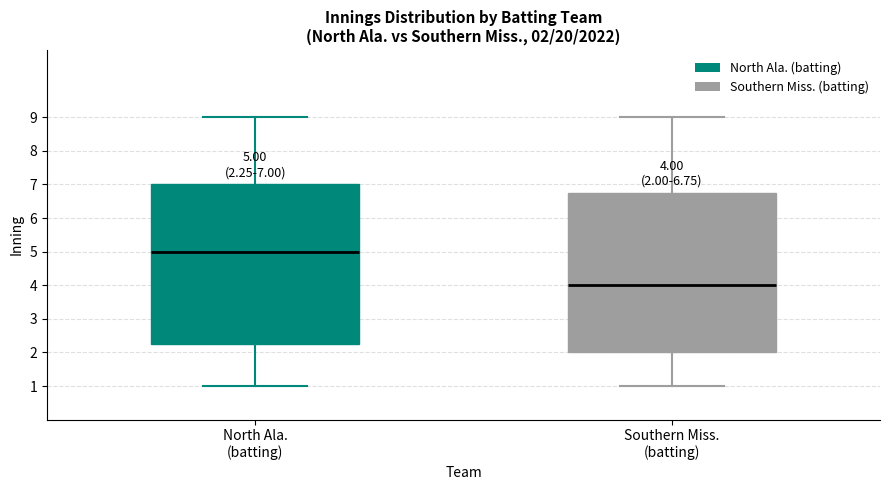

Which box has the highest median line?

North Ala. (batting)